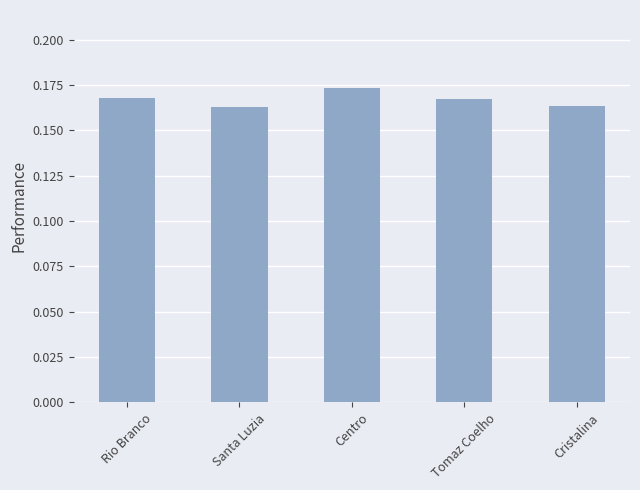

What position from the right is Rio Branco?

5